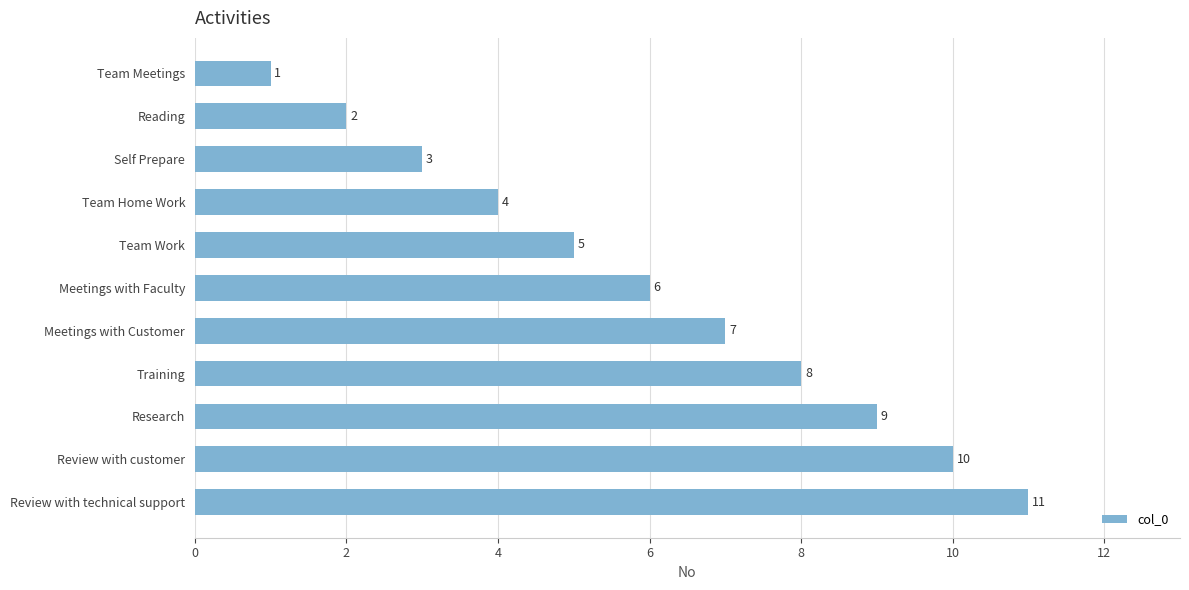

Approximately how many times larger is the value at Review with technical support compared to Team Meetings?

11.0